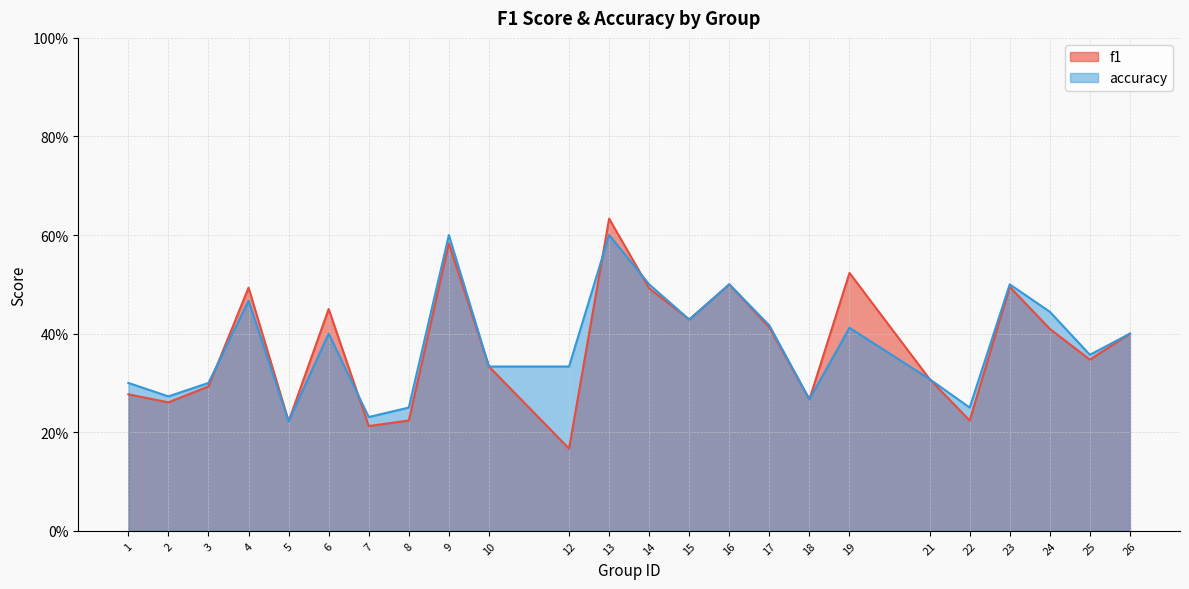

At which category does f1 reach its first local valley?

2